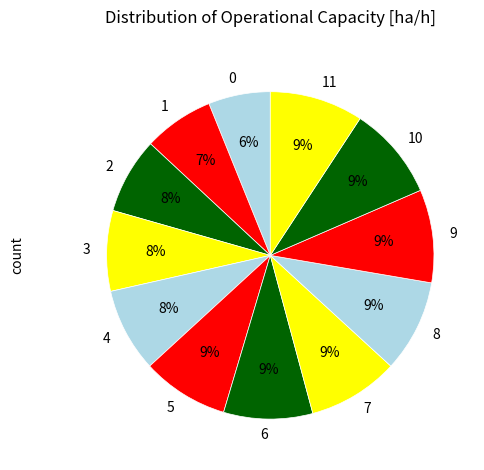

To the nearest percent, what portion does 8 represent?

9%